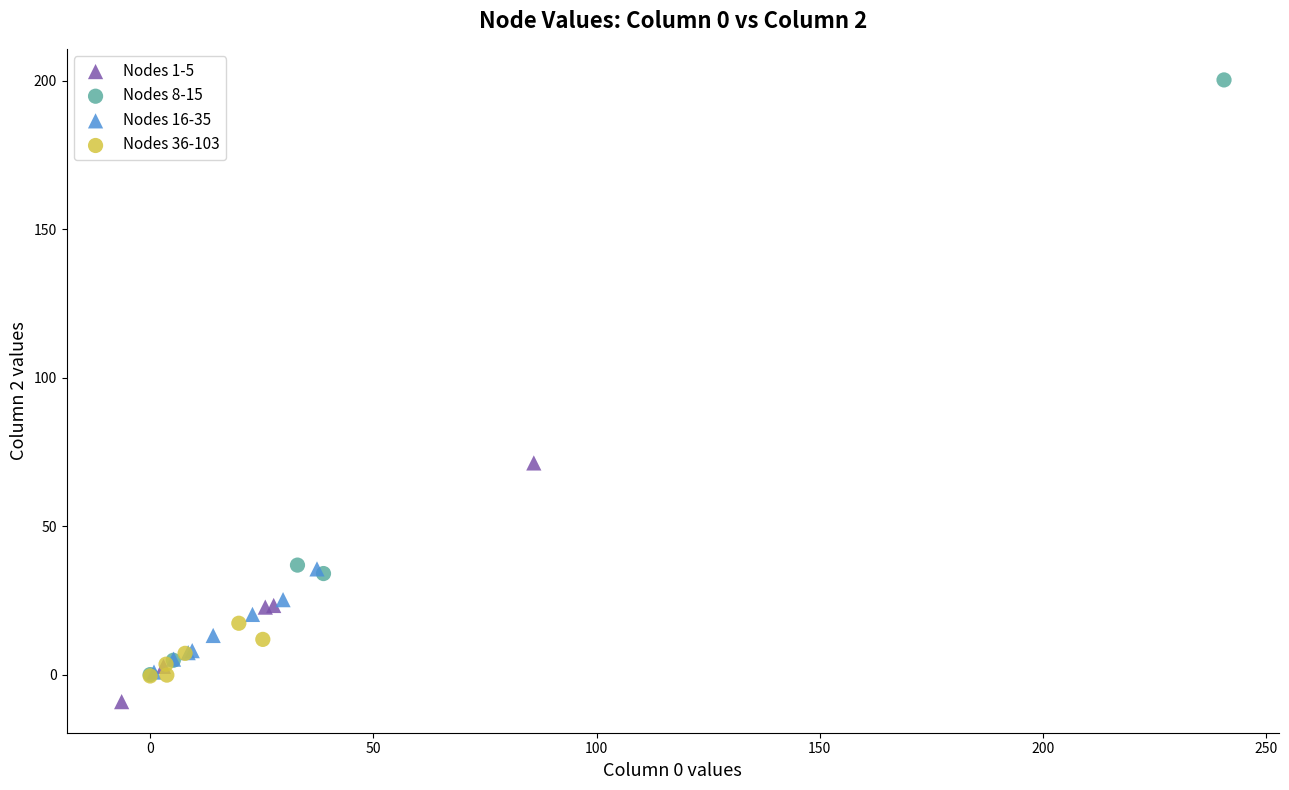

Which series reaches the maximum Y coordinate?

Nodes 8-15